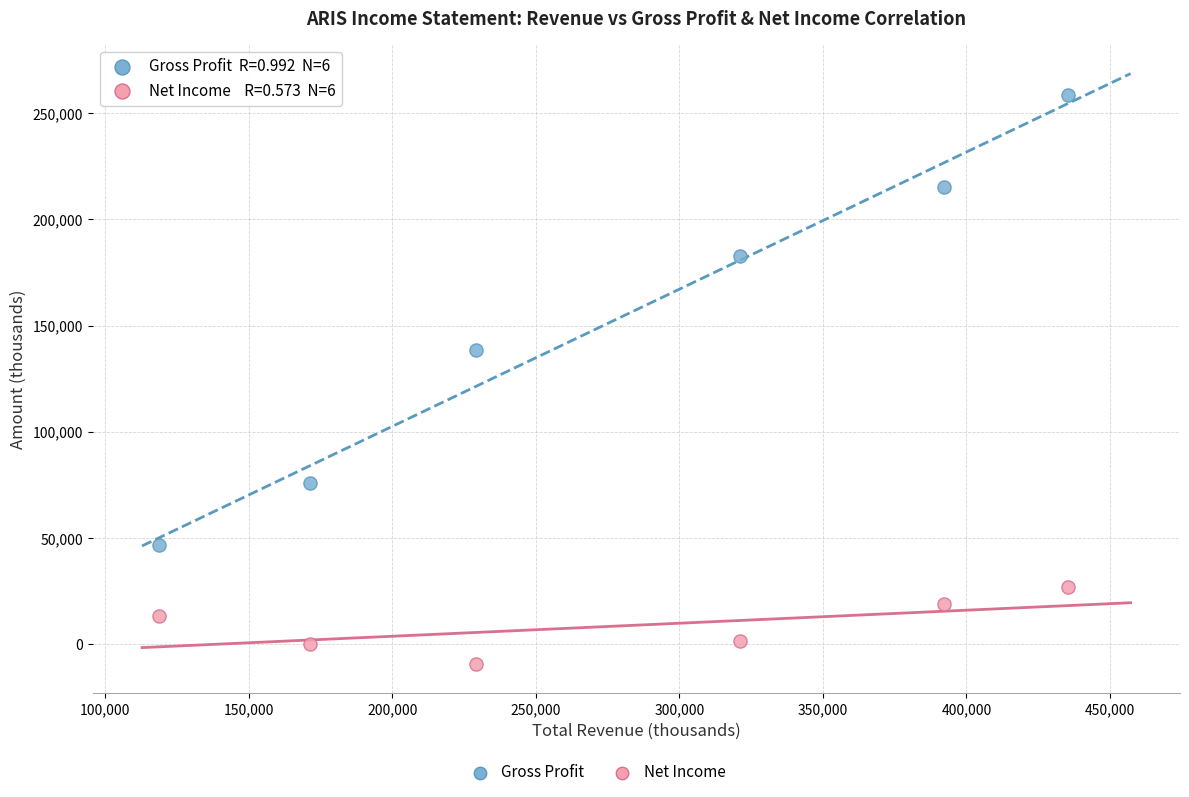

Across all data points, what is the range of Y values (max minus min)?

267600